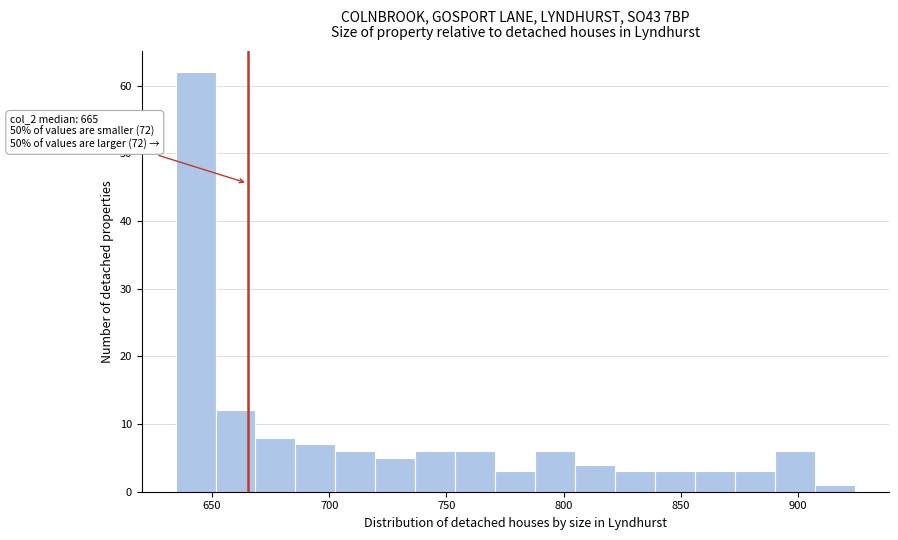

Read against the x-axis, roughly where is the centre of the tallest bar?

645